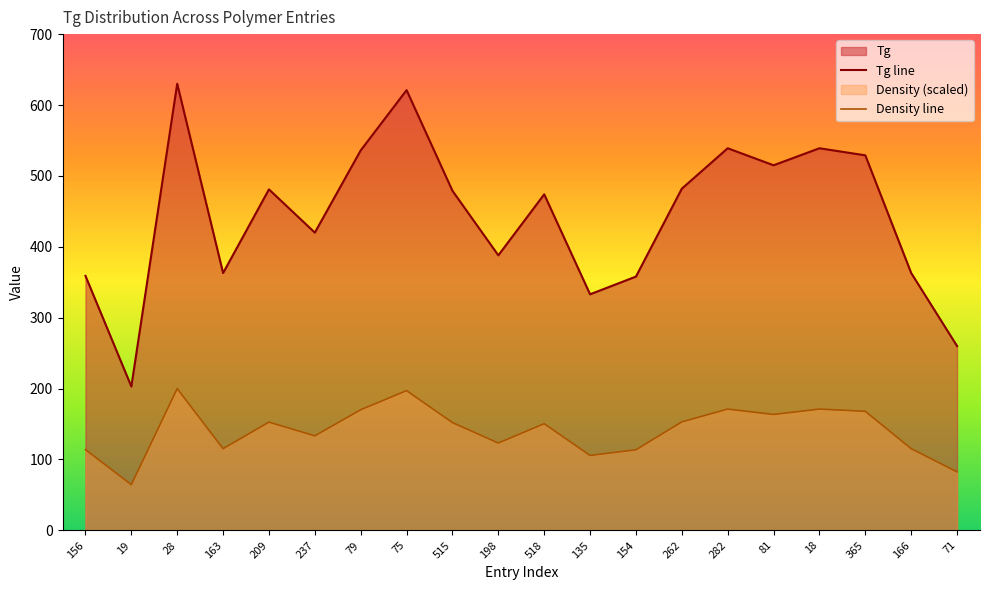

Reading right to left, transcribe all the data shown in this chart.

Tg line: 71=260.0	166=363.0	365=529.0	18=539.0	81=515.0	282=539.0	262=482.0	154=358.0	135=333.0	518=474.0	198=388.0	515=479.0	75=621.0	79=536.0	237=420.0	209=481.0	163=363.0	28=630.0	19=203.0	156=359.0
Density line: 71=82.5	166=115.2	365=167.9	18=171.1	81=163.5	282=171.1	262=153.0	154=113.7	135=105.7	518=150.5	198=123.2	515=152.1	75=197.1	79=170.2	237=133.3	209=152.7	163=115.2	28=200.0	19=64.4	156=114.0